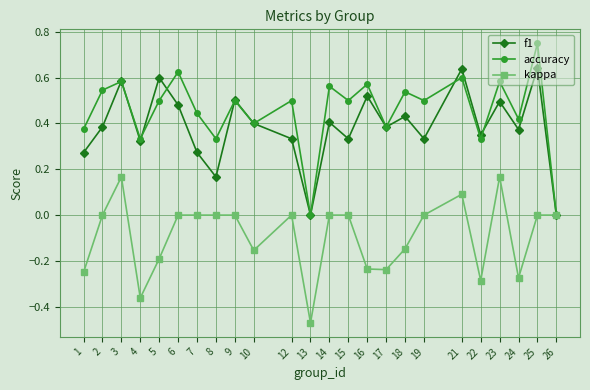

At which label does accuracy reach its peak?

25